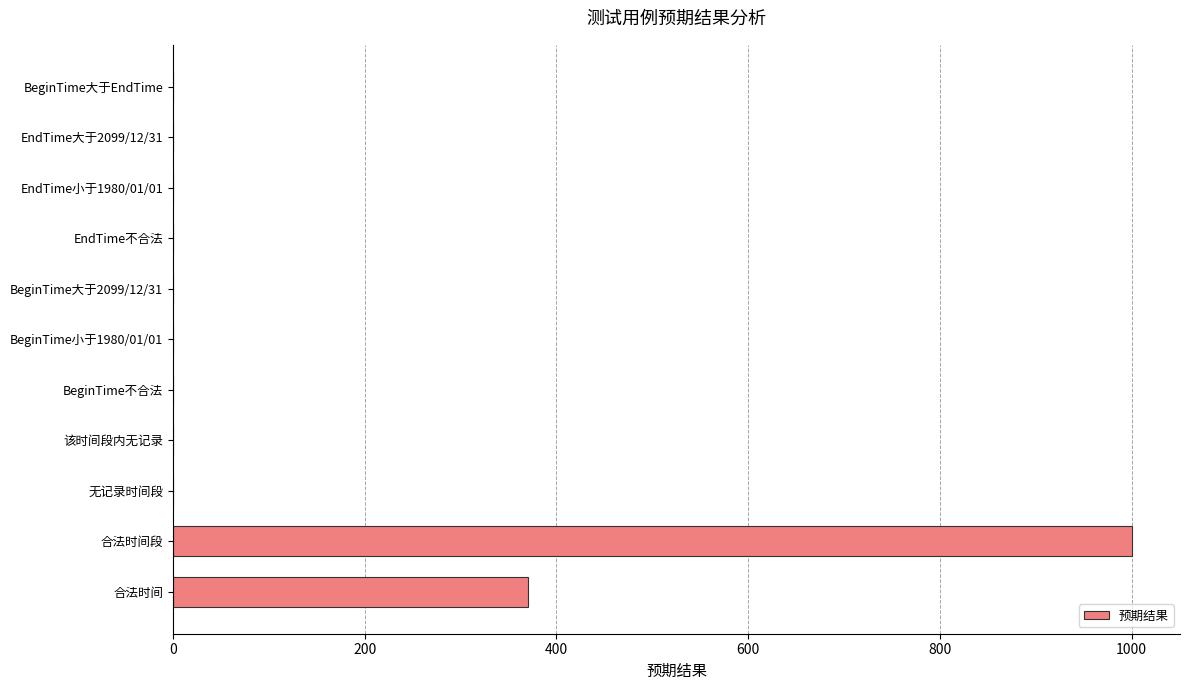

How many data points are above 0?

2